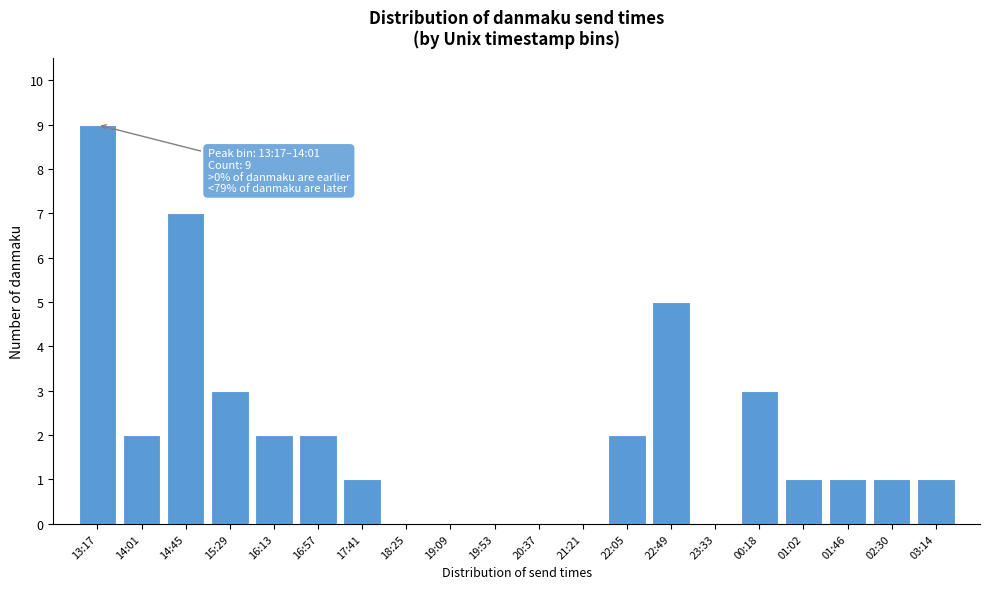

Reading right to left, extract all data points from this chart.

03:14=1	02:30=1	01:46=1	01:02=1	00:18=3	23:33=0	22:49=5	22:05=2	21:21=0	20:37=0	19:53=0	19:09=0	18:25=0	17:41=1	16:57=2	16:13=2	15:29=3	14:45=7	14:01=2	13:17=9